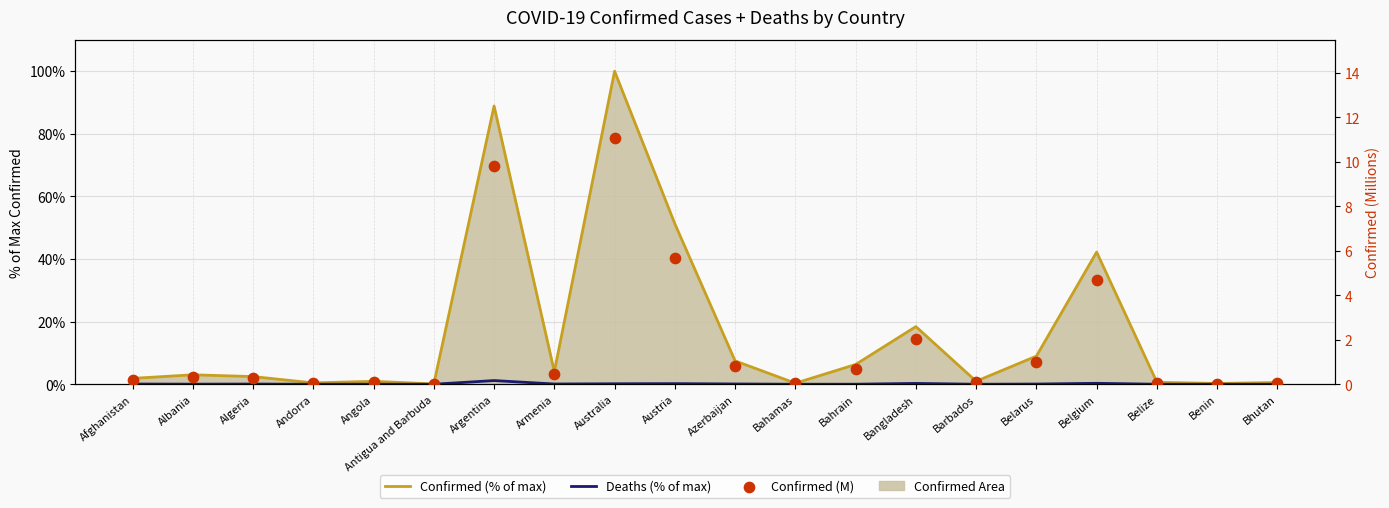

Which series contains the lowest Y value?

Deaths (% of max)